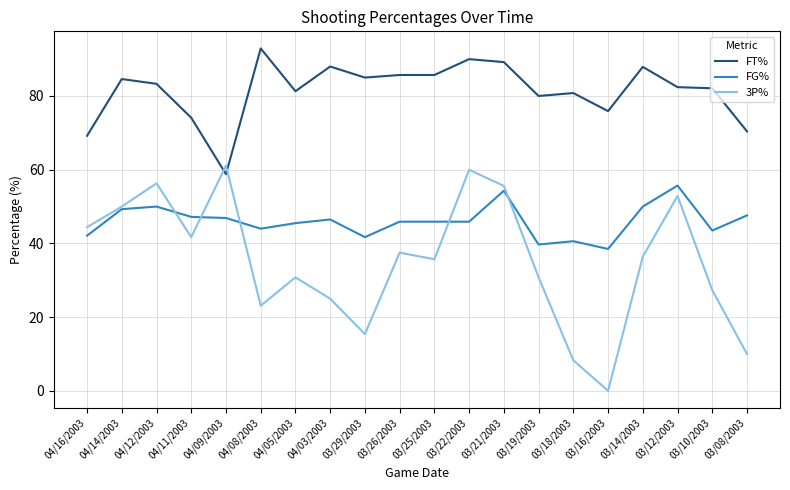

Is it true that 3P% equals 18.8 at 04/11/2003?

False